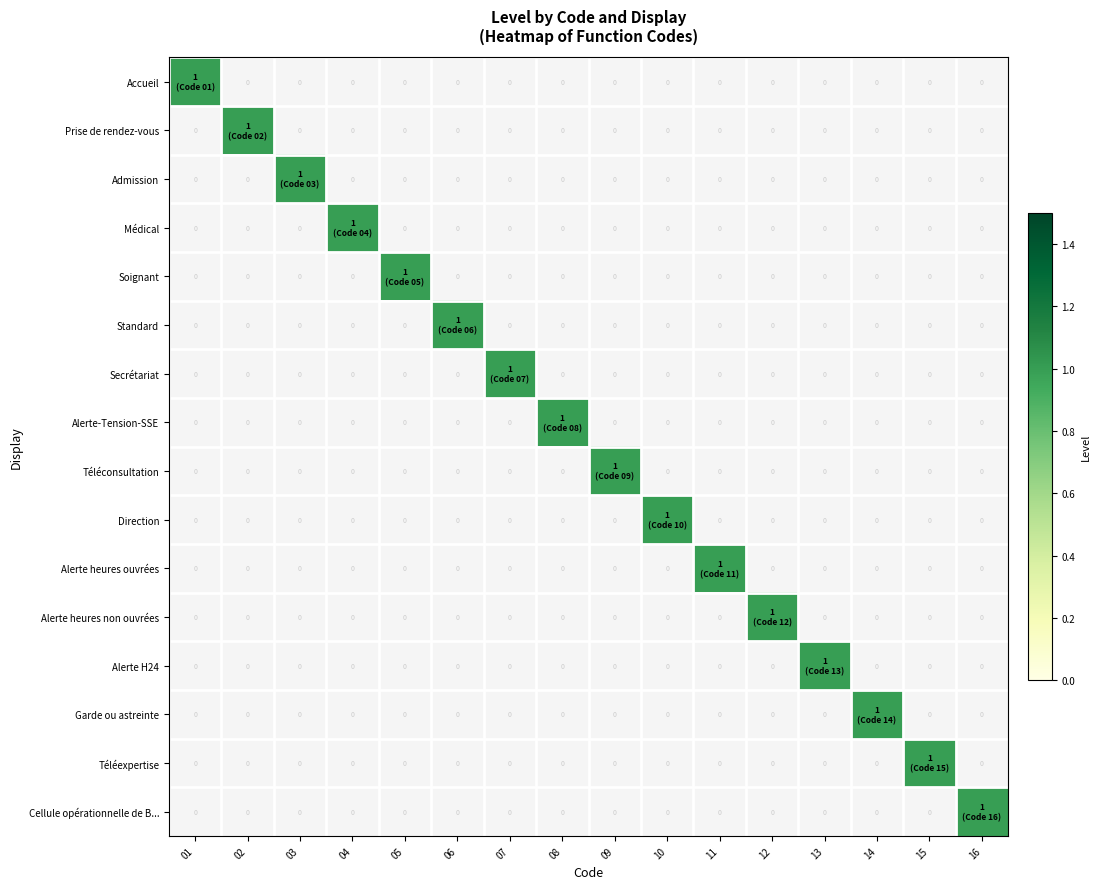

Which has a higher value, 01 or 16?

01